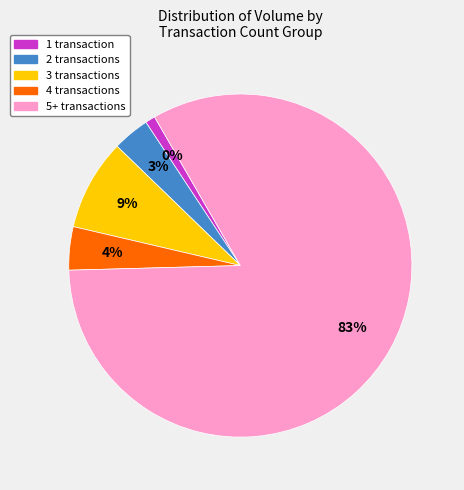

True or false: 7 accounts for 24% of the total.

False